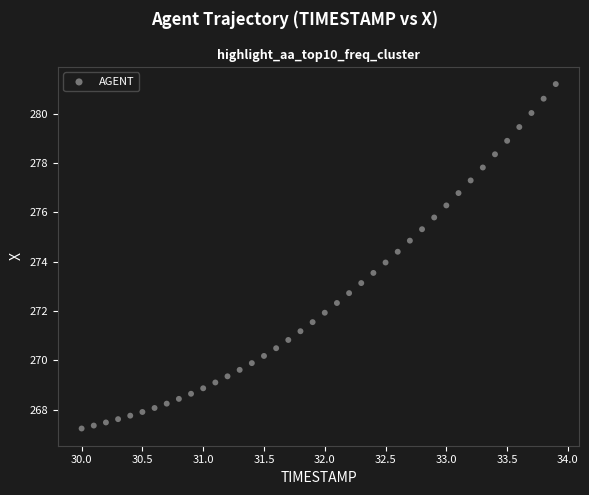

How many data points are displayed?

40